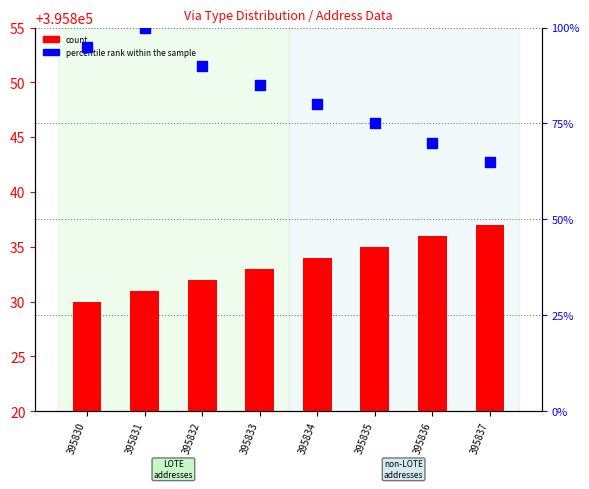

Is the value of percentile rank within the sample at 395836 greater than the value of count at 395832?

No